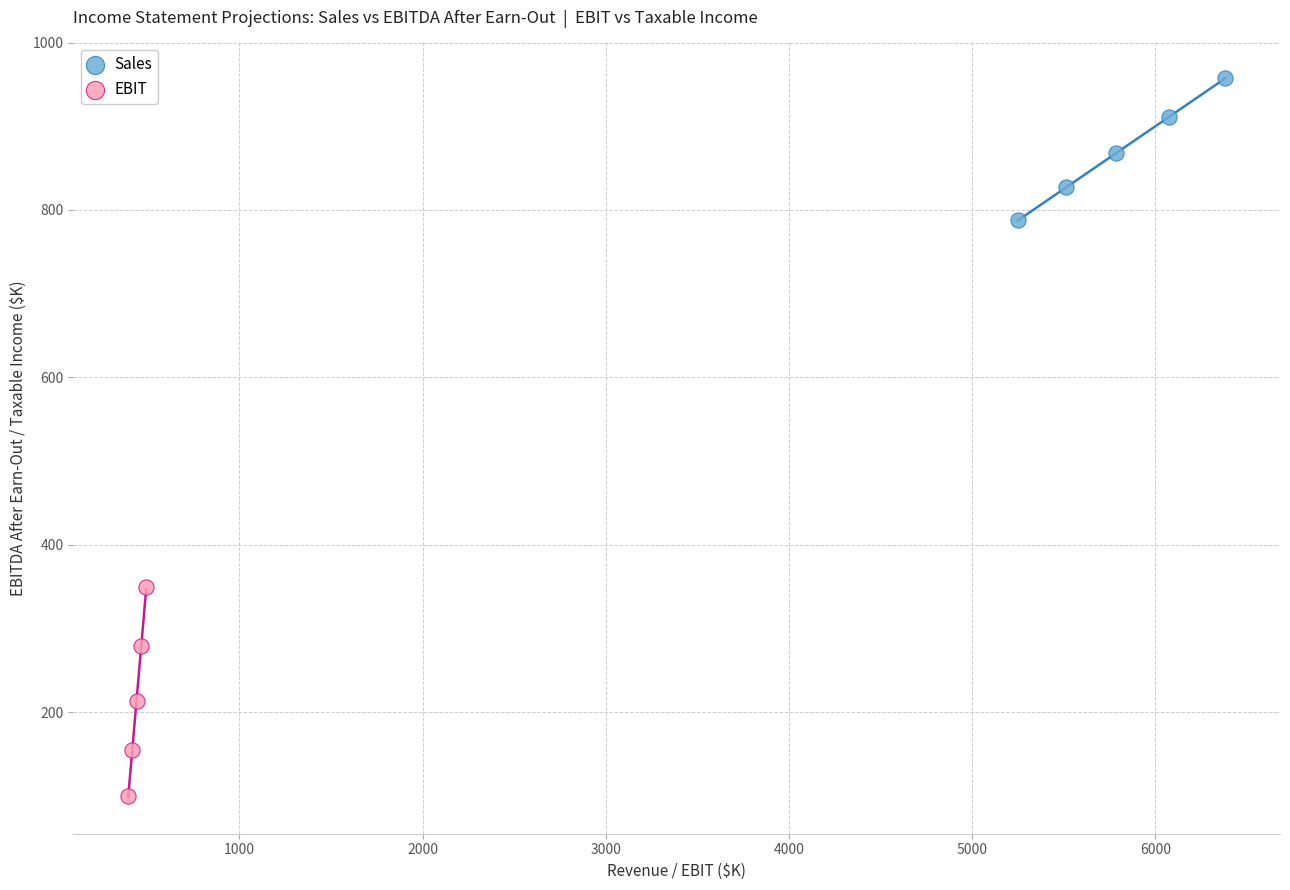

Which series reaches the maximum Y coordinate?

Sales